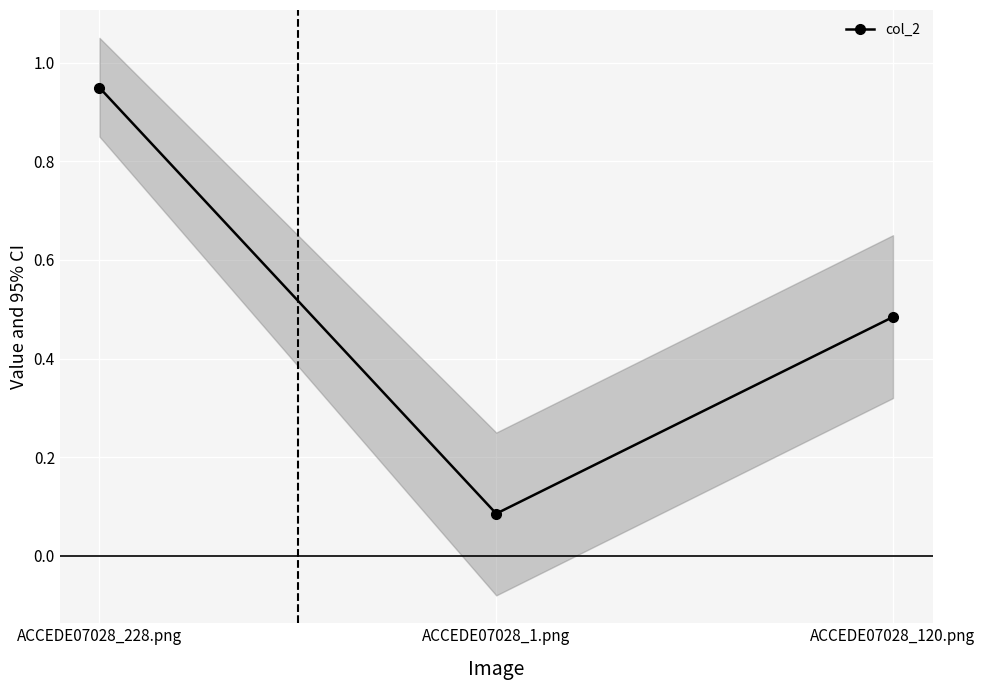

How many distinct data groups are displayed?

1